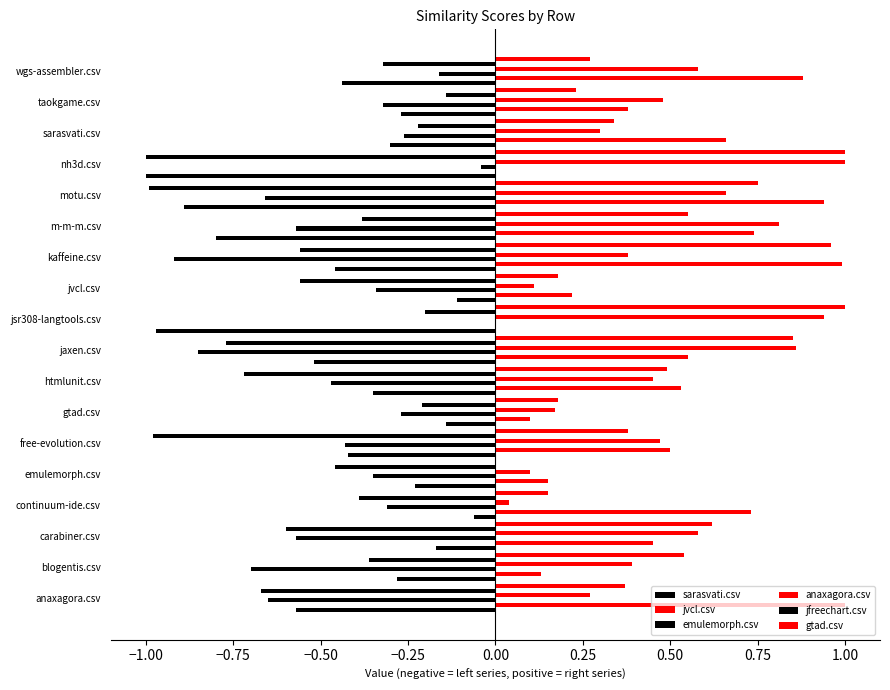

How many data points does each series have?

18